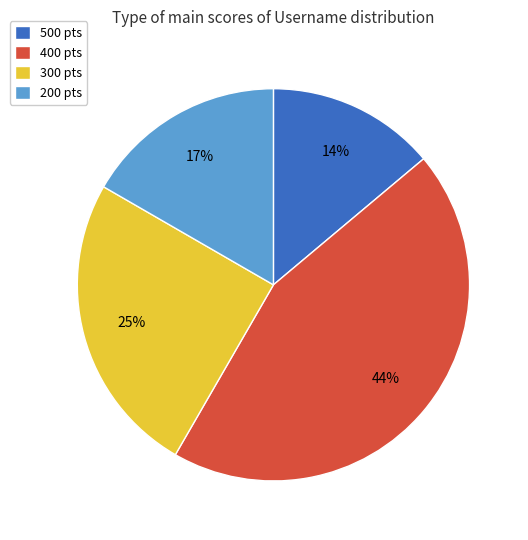

Is there a majority slice in this chart?

No